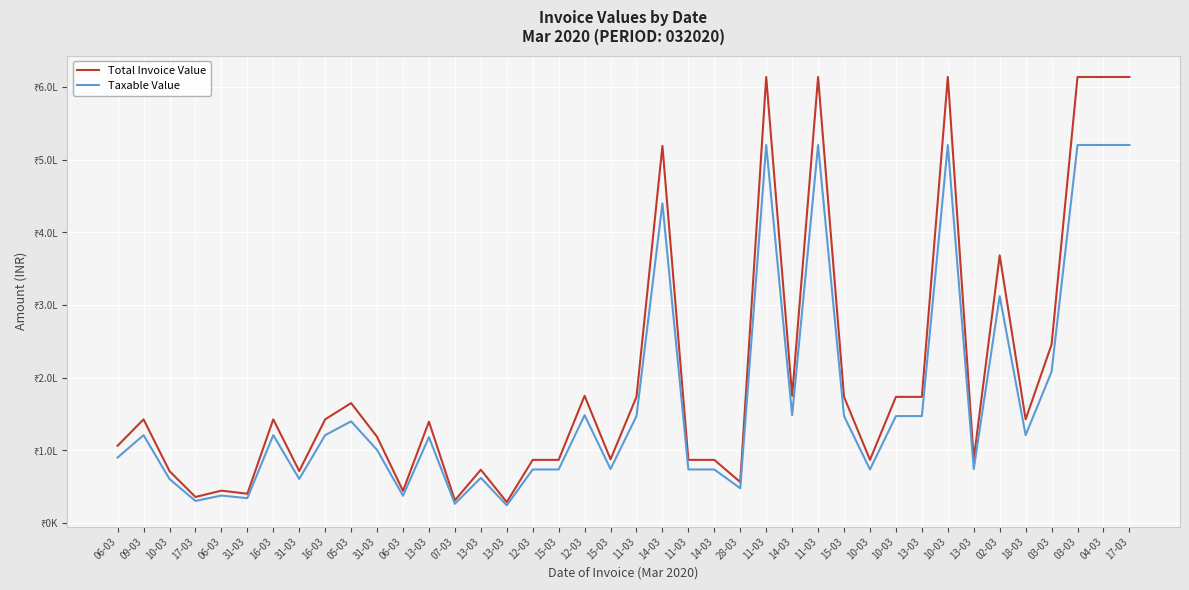

Rank the series by their maximum value, from highest to lowest.

Total Invoice Value, Taxable Value